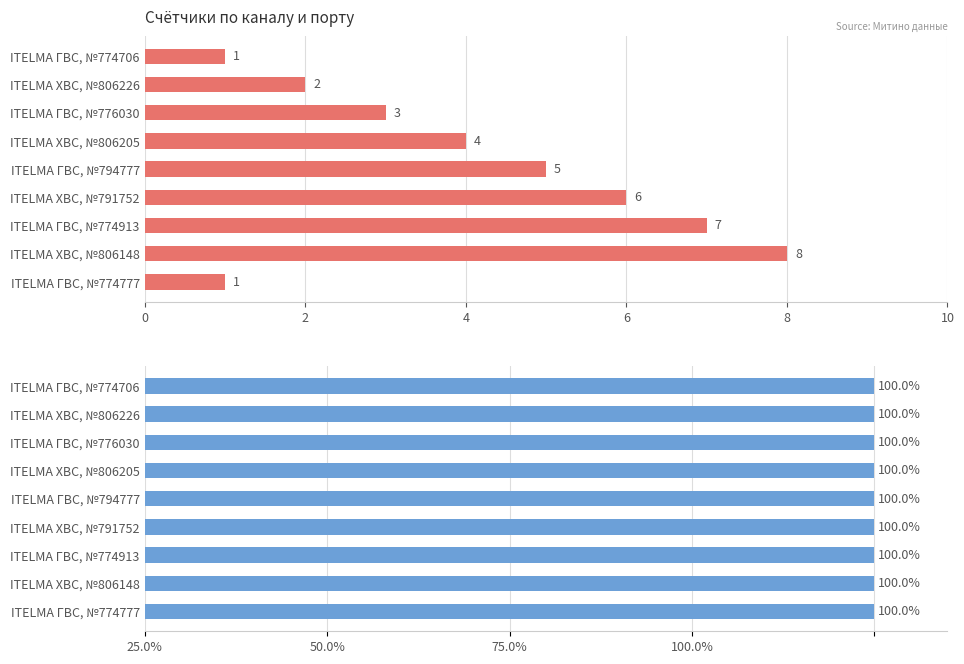

Does the chart contain stacked bars?

No